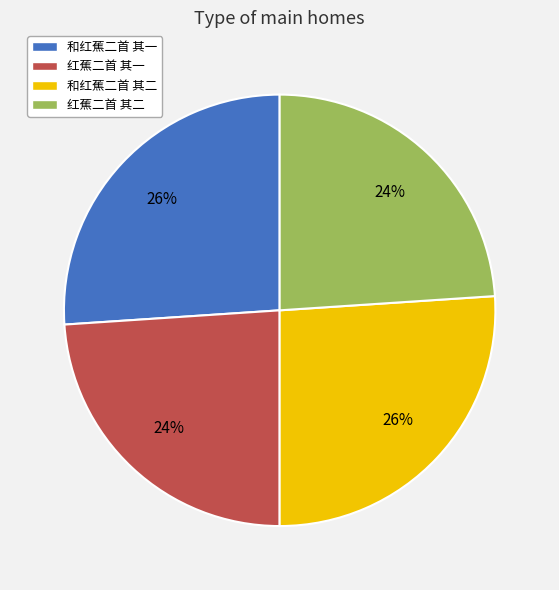

The 和红蕉二首 其一 slice represents 26% of the pie. True or false?

True